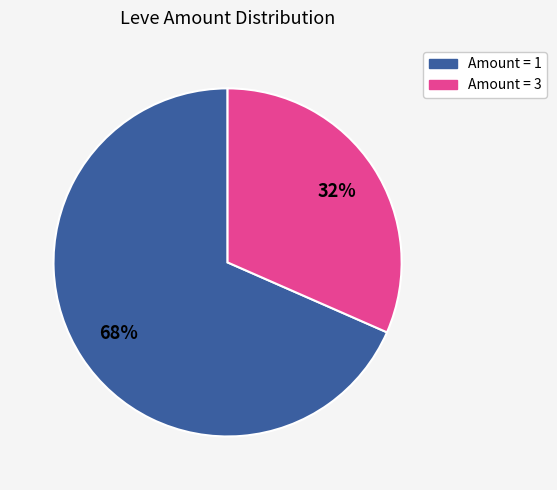

Is there any slice that represents more than half of the pie?

Yes